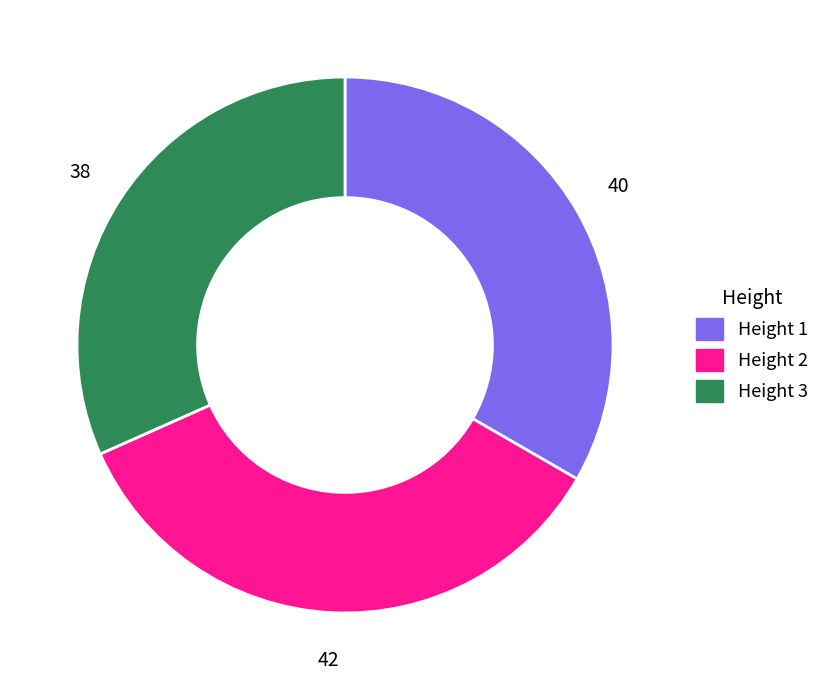

True or false: Height 3 accounts for 32% of the total.

True